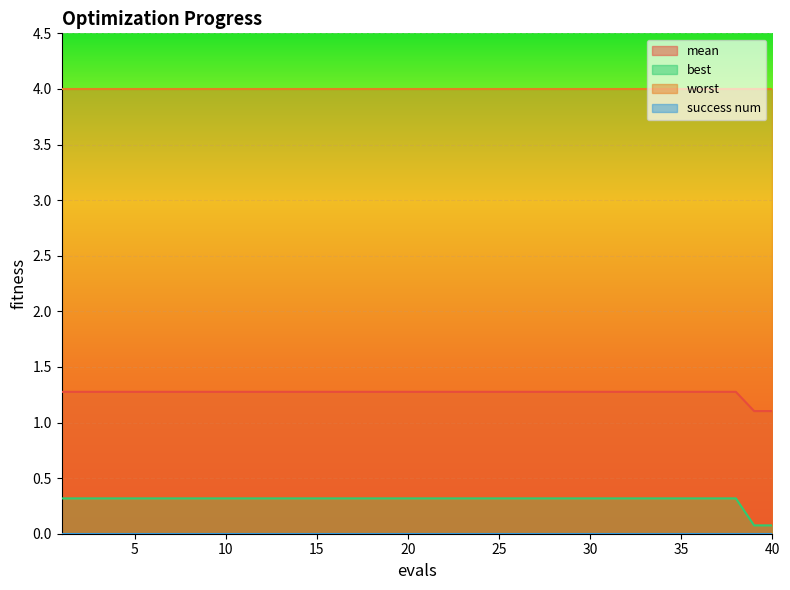

Which series changed the most between 1 and 30?

mean